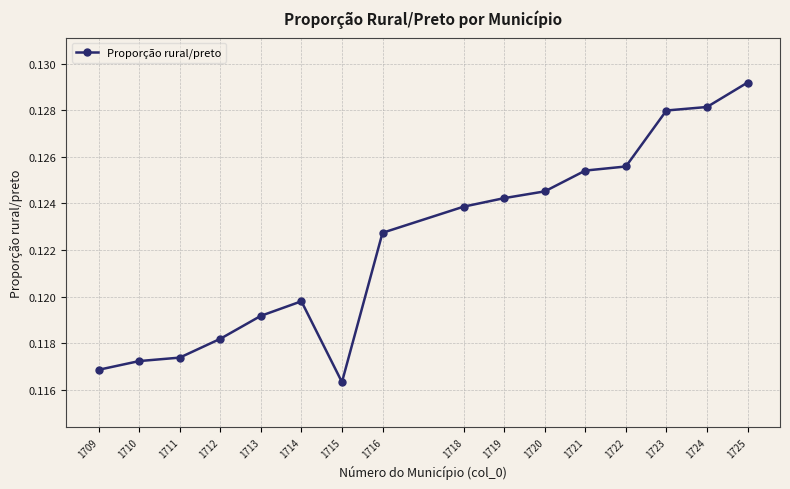

At which category does the chart reach its peak across all series?

1725